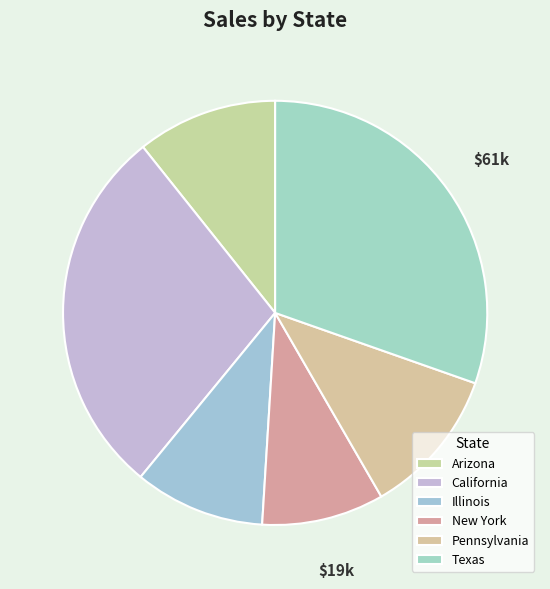

Which slice is the smallest?

New York